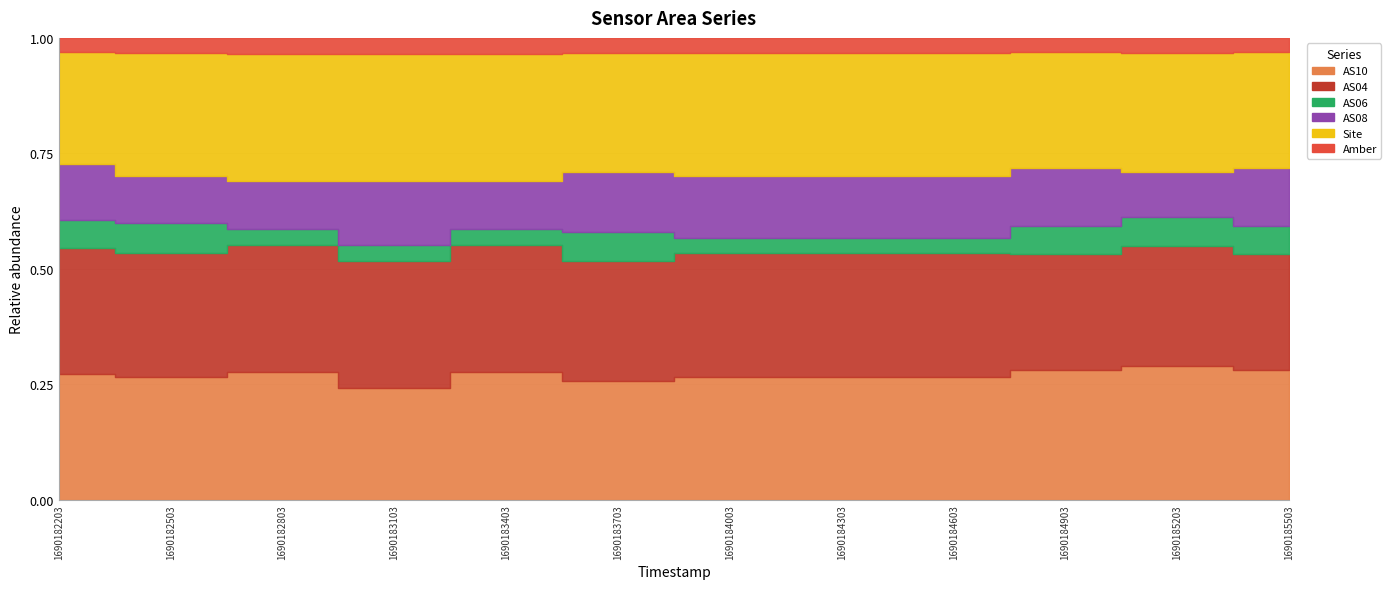

True or false: AS06 has more than 2 points higher than both neighbors.

False